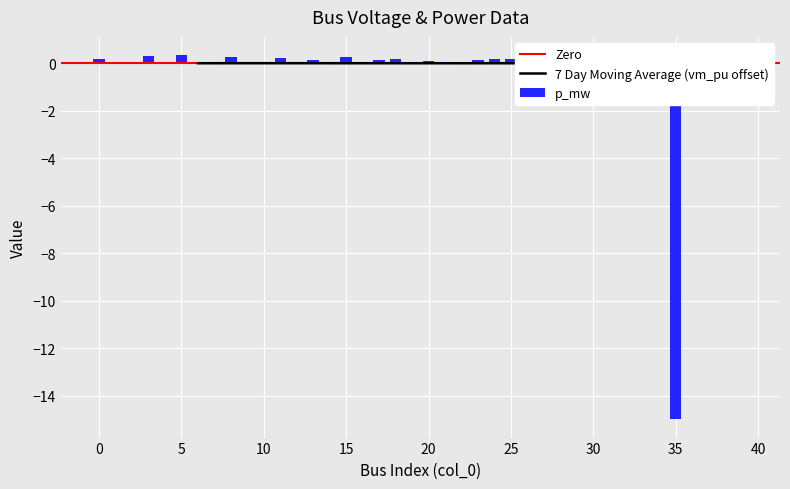

What is the sum of all p_mw values?

-11.2